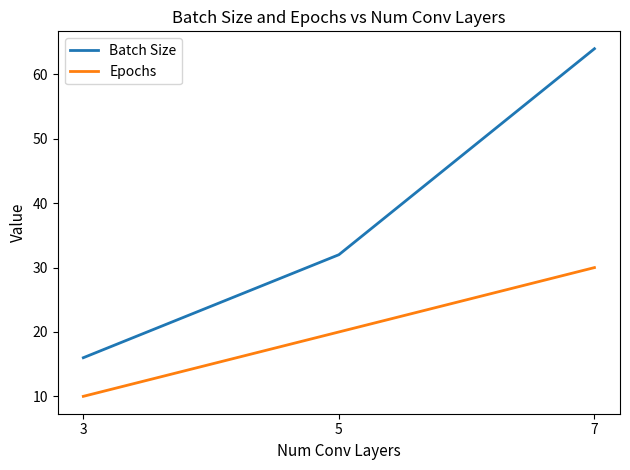

Is it true that Batch Size equals 16 at 3?

True